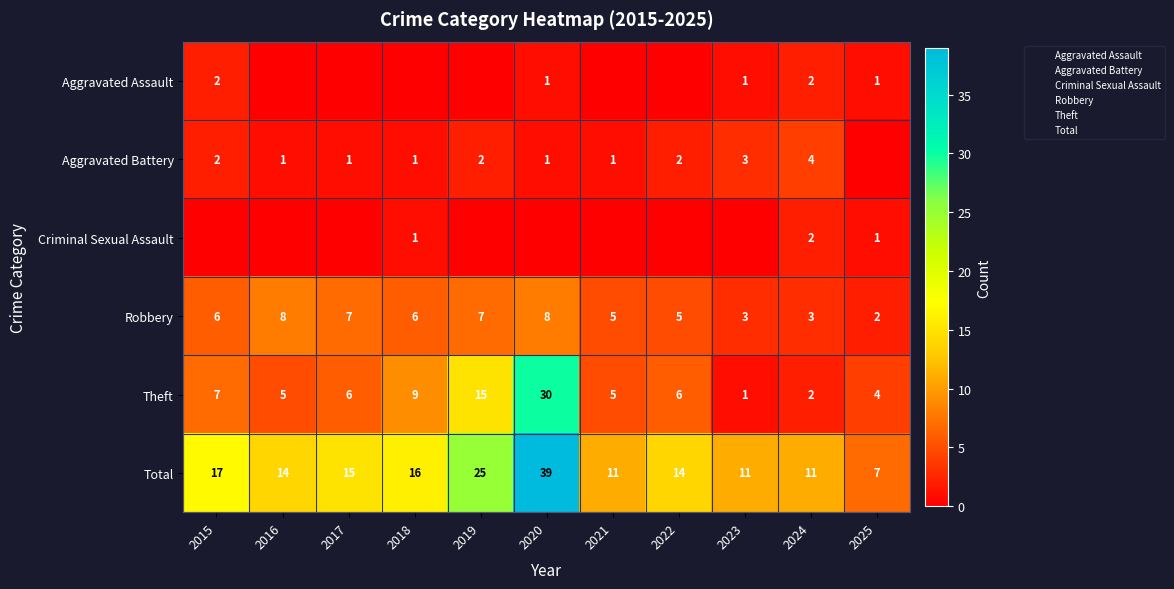

The Aggravated Assault series shows 1 at 2020. True or false?

False